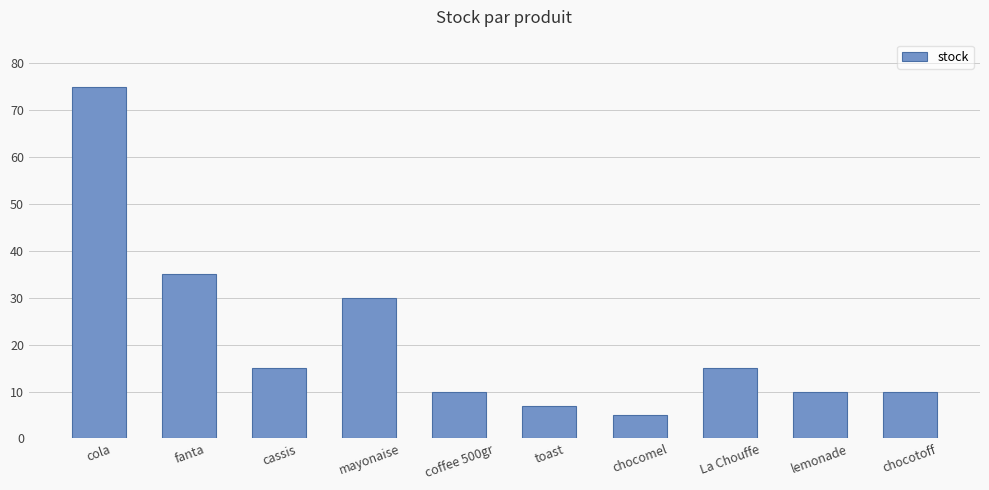

At which label is the value closest to 40?

fanta